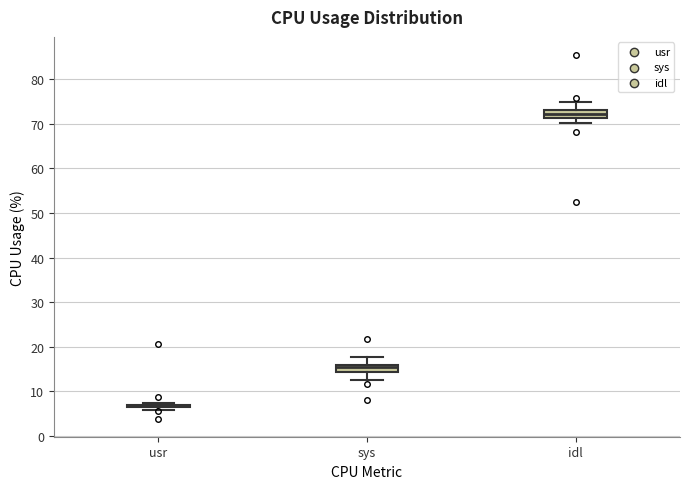

Where is the upper edge of the box for sys on the y-axis? The values are not printed on the chart, so give them approximately, as read against the axis.

16